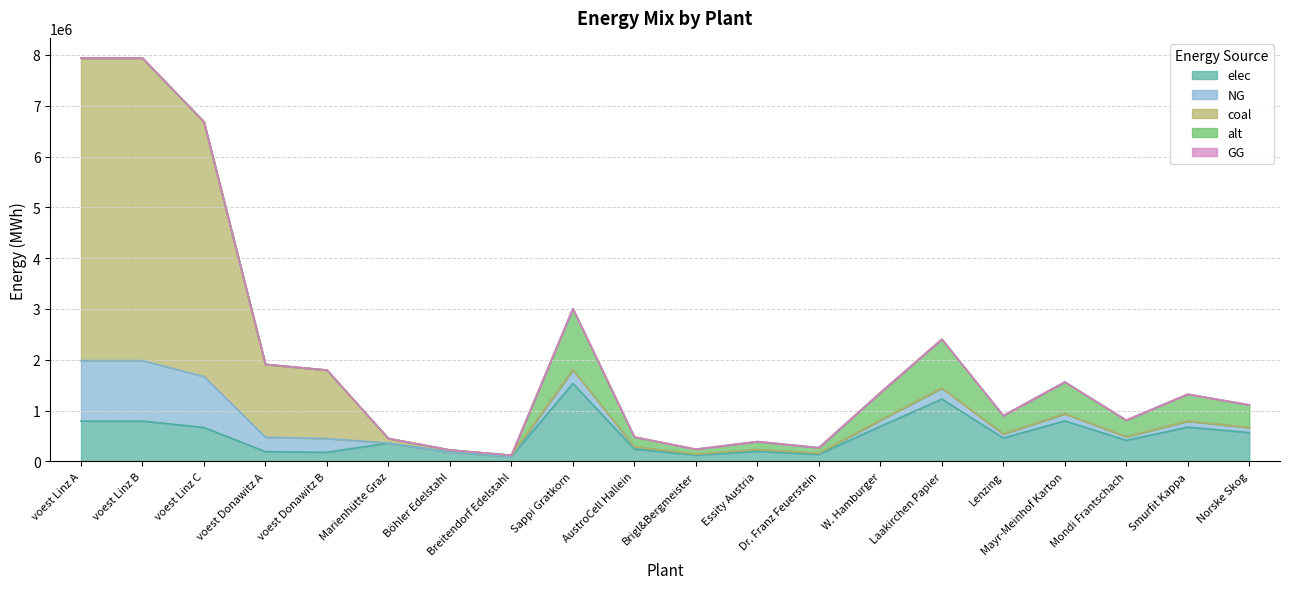

Reading left to right, list all the values displayed in this chart.

elec: voest Linz A=793870.4	voest Linz B=793870.4	voest Linz C=668297.6	voest Donawitz A=191006.5	voest Donawitz B=179813.1	Marienhütte Graz=360800.0	Böhler Edelstahl=180400.0	Breitendorf Edelstahl=96800.0	Sappi Gratkorn=1533400.0	AustroCell Hallein=245344.0	Brigl&Bergmeister=122672.0	Essity Austria=199342.0	Dr. Franz Feuerstein=138006.0	W. Hamburger=690030.0	Laakirchen Papier=1226720.0	Lenzing=460020.0	Mayr-Meinhof Karton=797368.0	Mondi Frantschach=414018.0	Smurfit Kappa=674696.0	Norske Skog=567358.0
NG: voest Linz A=1190805.6	voest Linz B=1190805.6	voest Linz C=1002446.4	voest Donawitz A=286509.8	voest Donawitz B=269719.7	Marienhütte Graz=0.0	Böhler Edelstahl=0.0	Breitendorf Edelstahl=0.0	Sappi Gratkorn=270600.0	AustroCell Hallein=43296.0	Brigl&Bergmeister=21648.0	Essity Austria=35178.0	Dr. Franz Feuerstein=24354.0	W. Hamburger=121770.0	Laakirchen Papier=216480.0	Lenzing=81180.0	Mayr-Meinhof Karton=140712.0	Mondi Frantschach=73062.0	Smurfit Kappa=119064.0	Norske Skog=100122.0
coal: voest Linz A=5954027.8	voest Linz B=5954027.8	voest Linz C=5012231.9	voest Donawitz A=1432548.9	voest Donawitz B=1348598.6	Marienhütte Graz=90200.0	Böhler Edelstahl=45100.0	Breitendorf Edelstahl=24200.0	Sappi Gratkorn=0.0	AustroCell Hallein=0.0	Brigl&Bergmeister=0.0	Essity Austria=0.0	Dr. Franz Feuerstein=0.0	W. Hamburger=0.0	Laakirchen Papier=0.0	Lenzing=0.0	Mayr-Meinhof Karton=0.0	Mondi Frantschach=0.0	Smurfit Kappa=0.0	Norske Skog=0.0
alt: voest Linz A=0.0	voest Linz B=0.0	voest Linz C=0.0	voest Donawitz A=0.0	voest Donawitz B=0.0	Marienhütte Graz=0.0	Böhler Edelstahl=0.0	Breitendorf Edelstahl=0.0	Sappi Gratkorn=1202666.7	AustroCell Hallein=192426.7	Brigl&Bergmeister=96213.3	Essity Austria=156346.7	Dr. Franz Feuerstein=108240.0	W. Hamburger=541200.0	Laakirchen Papier=962133.3	Lenzing=360800.0	Mayr-Meinhof Karton=625386.7	Mondi Frantschach=324720.0	Smurfit Kappa=529173.3	Norske Skog=444986.7
GG: voest Linz A=0.0	voest Linz B=0.0	voest Linz C=0.0	voest Donawitz A=0.0	voest Donawitz B=0.0	Marienhütte Graz=0.0	Böhler Edelstahl=0.0	Breitendorf Edelstahl=0.0	Sappi Gratkorn=0.0	AustroCell Hallein=0.0	Brigl&Bergmeister=0.0	Essity Austria=0.0	Dr. Franz Feuerstein=0.0	W. Hamburger=0.0	Laakirchen Papier=0.0	Lenzing=0.0	Mayr-Meinhof Karton=0.0	Mondi Frantschach=0.0	Smurfit Kappa=0.0	Norske Skog=0.0